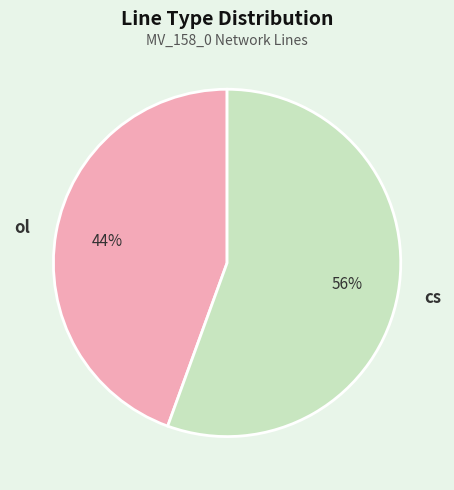

How many slices are in this pie chart?

2